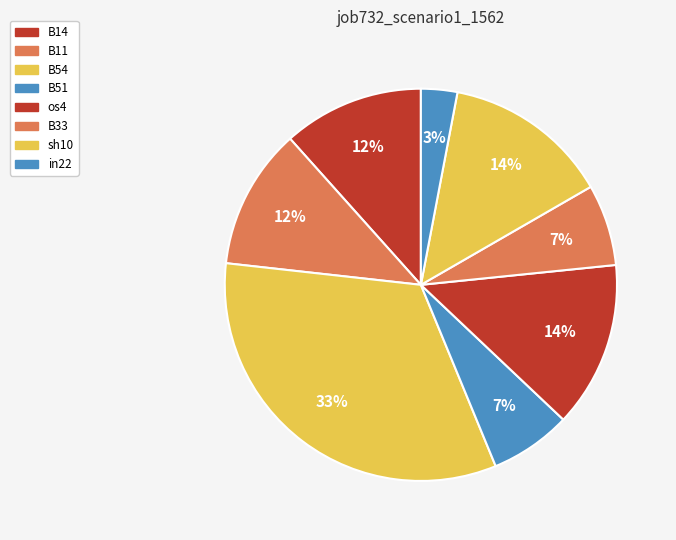

What is the largest slice in the pie chart?

B54